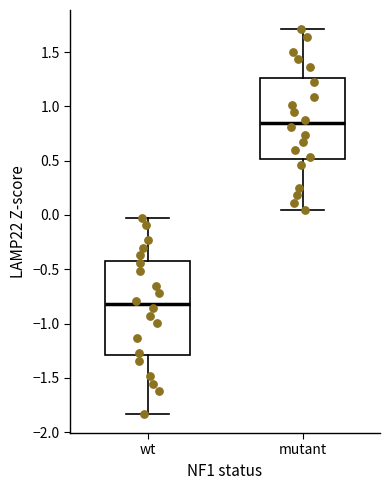

Where is the upper edge of the box for wt on the y-axis? The values are not printed on the chart, so give them approximately, as read against the axis.

-0.45